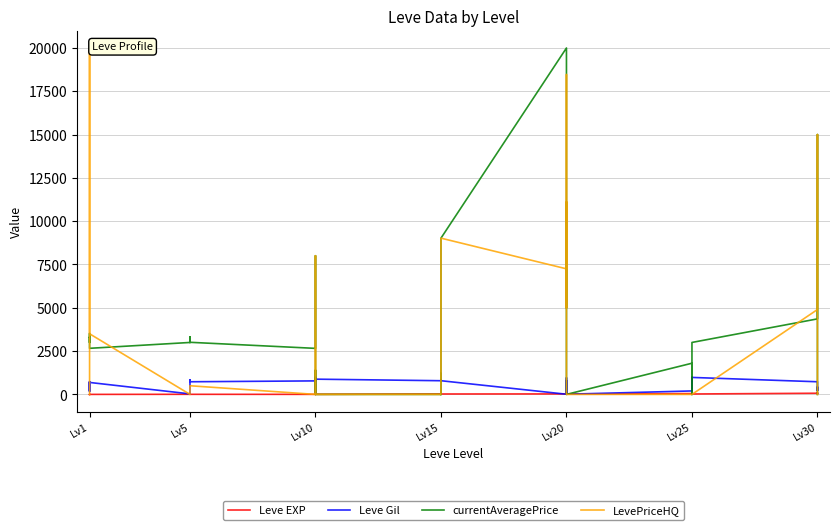

Is this an area chart (filled region under the line)?

No